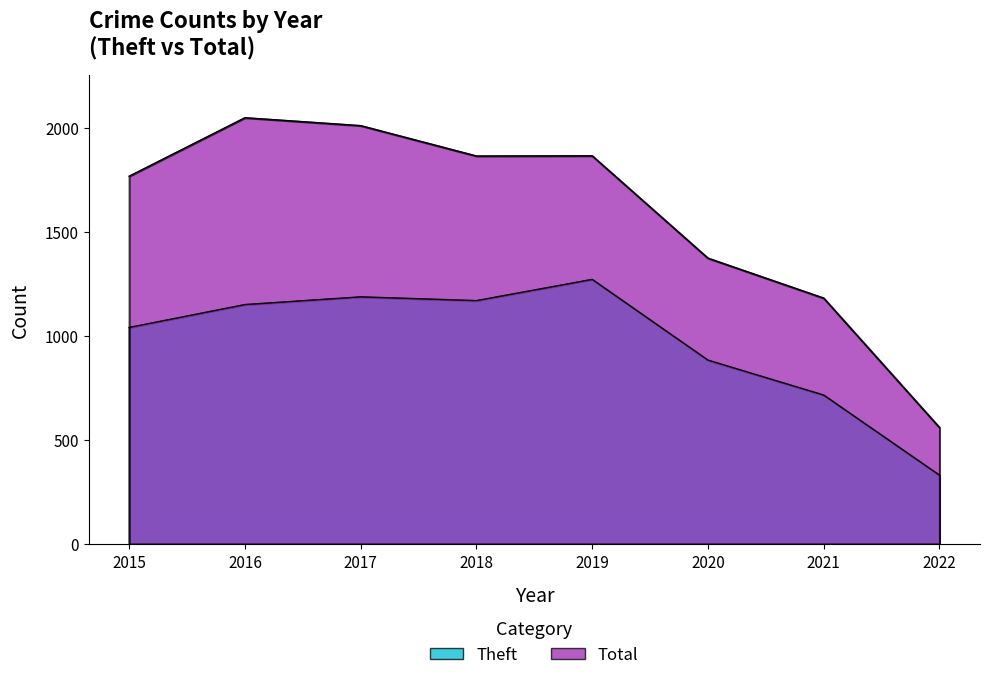

What are all the series names shown in the legend?

Theft, Total